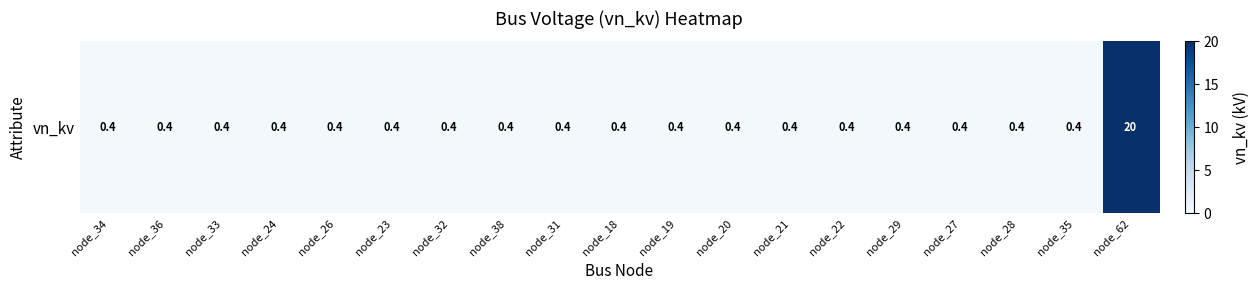

What is the sum of the values at node_24 and node_27?

0.8